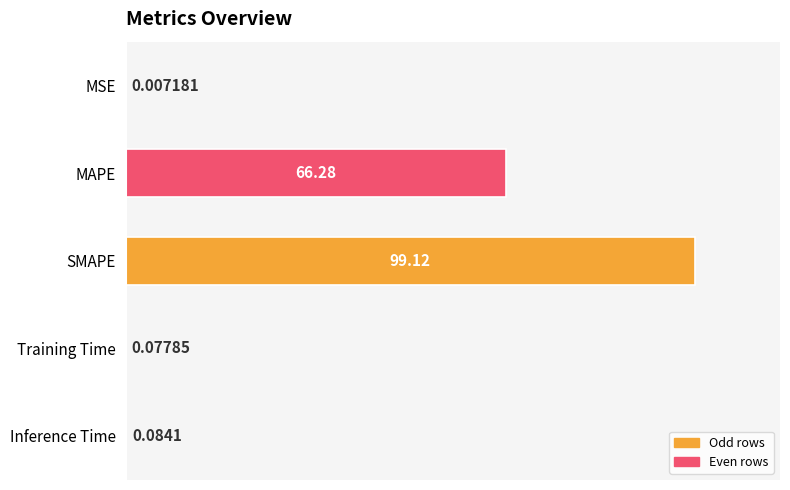

What is the sum of all values?

165.6